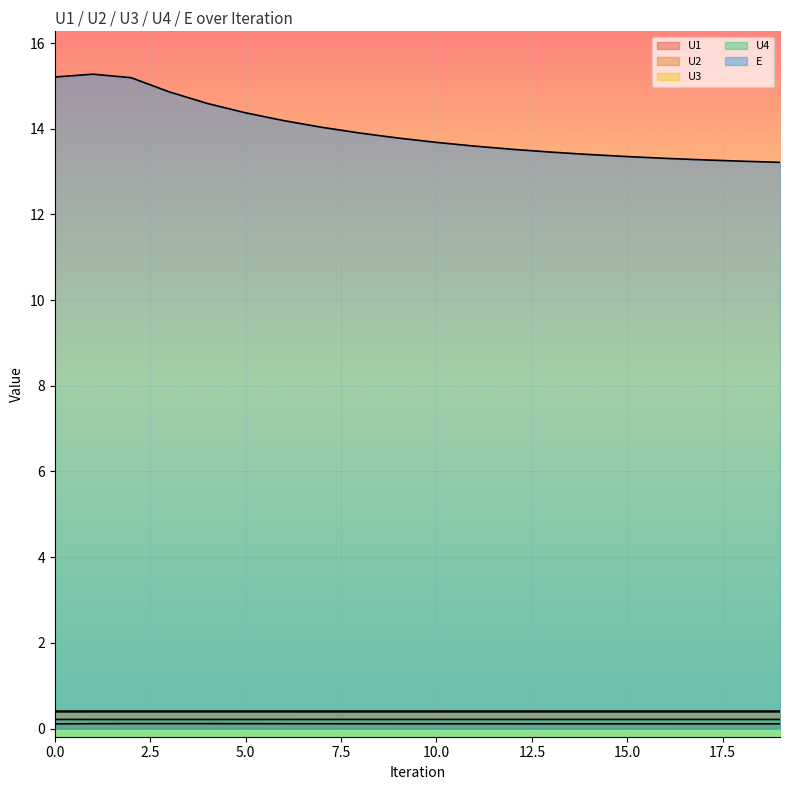

What are all the series names shown in the legend?

U1, U2, U3, U4, E